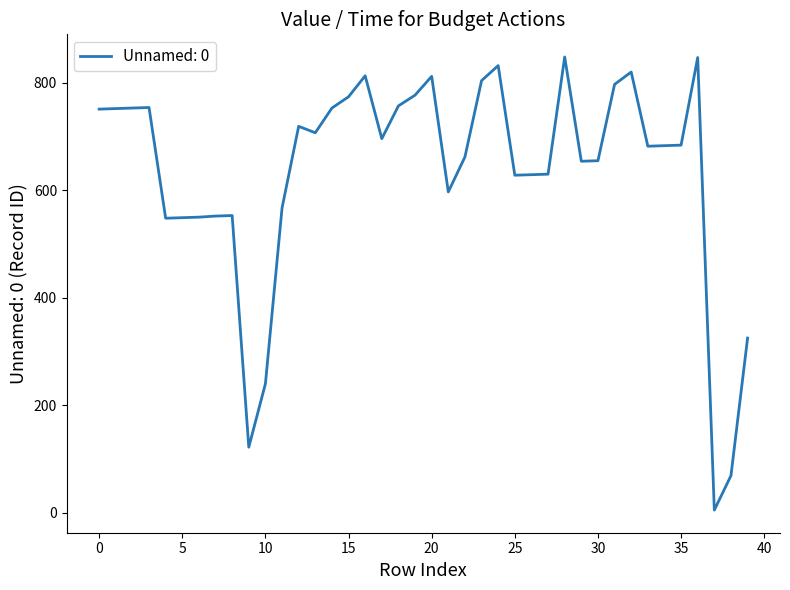

What is the maximum value shown in the chart?

848